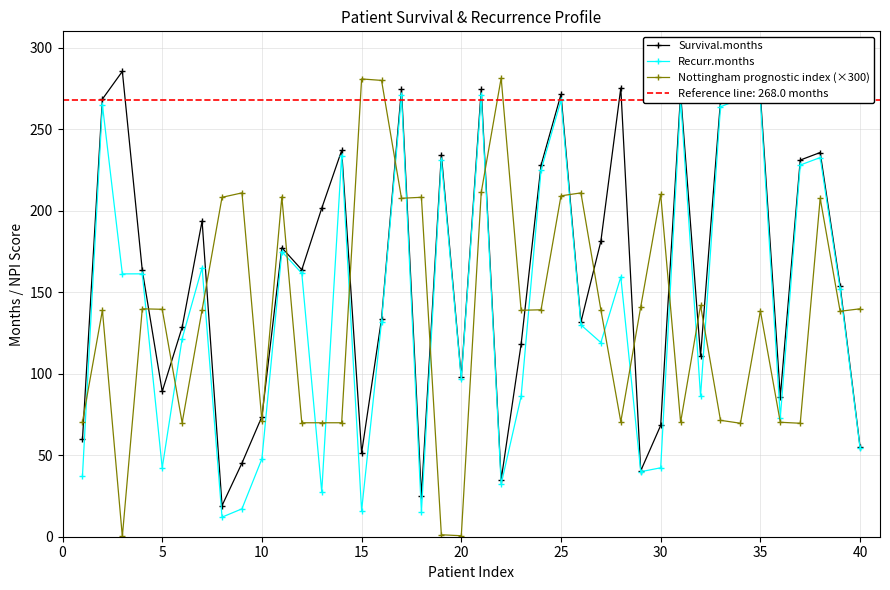

True or false: Recurr.months has more than 0 points higher than both neighbors.

True